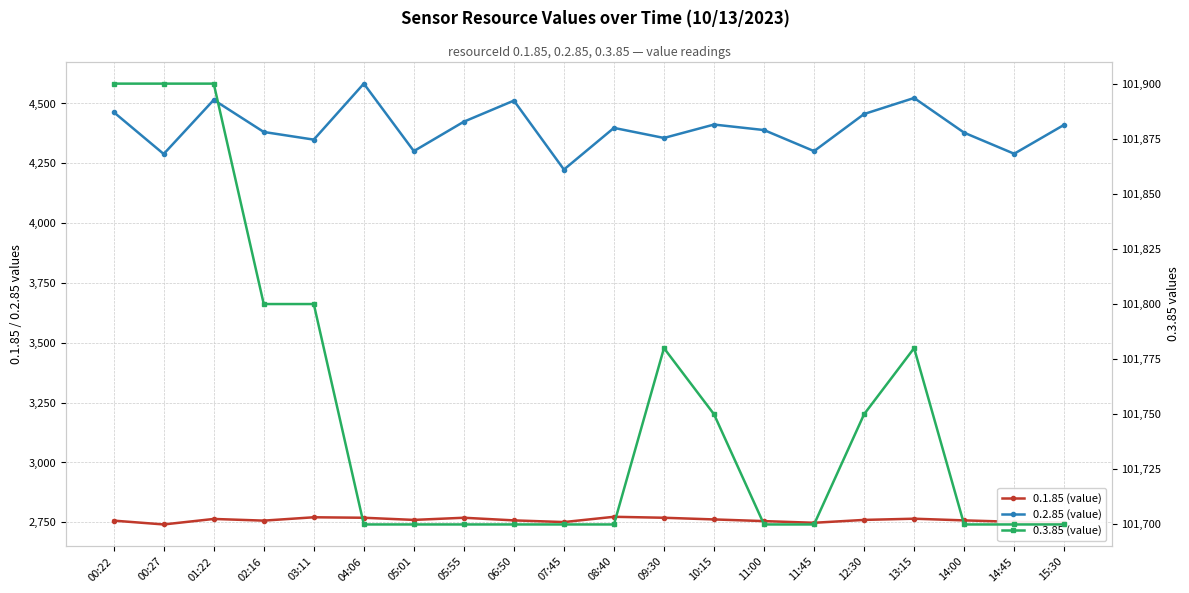

At 06:50, list the series in order from smallest to largest.

0.1.85 (value), 0.2.85 (value), 0.3.85 (value)